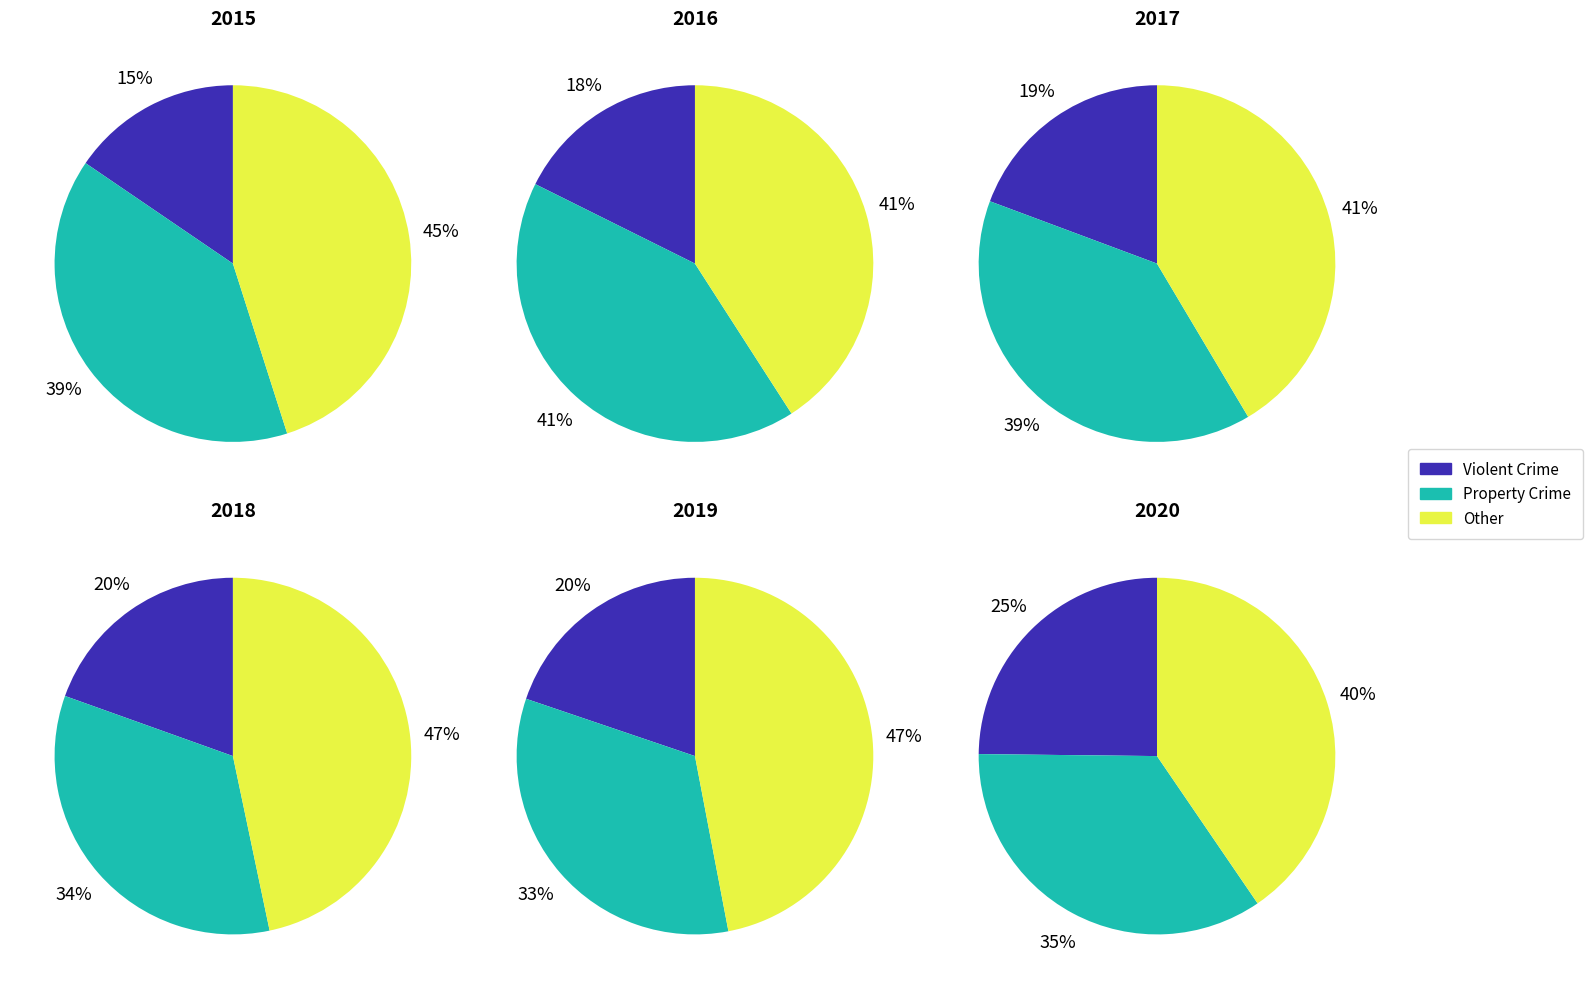

Is there a majority slice in this chart?

No